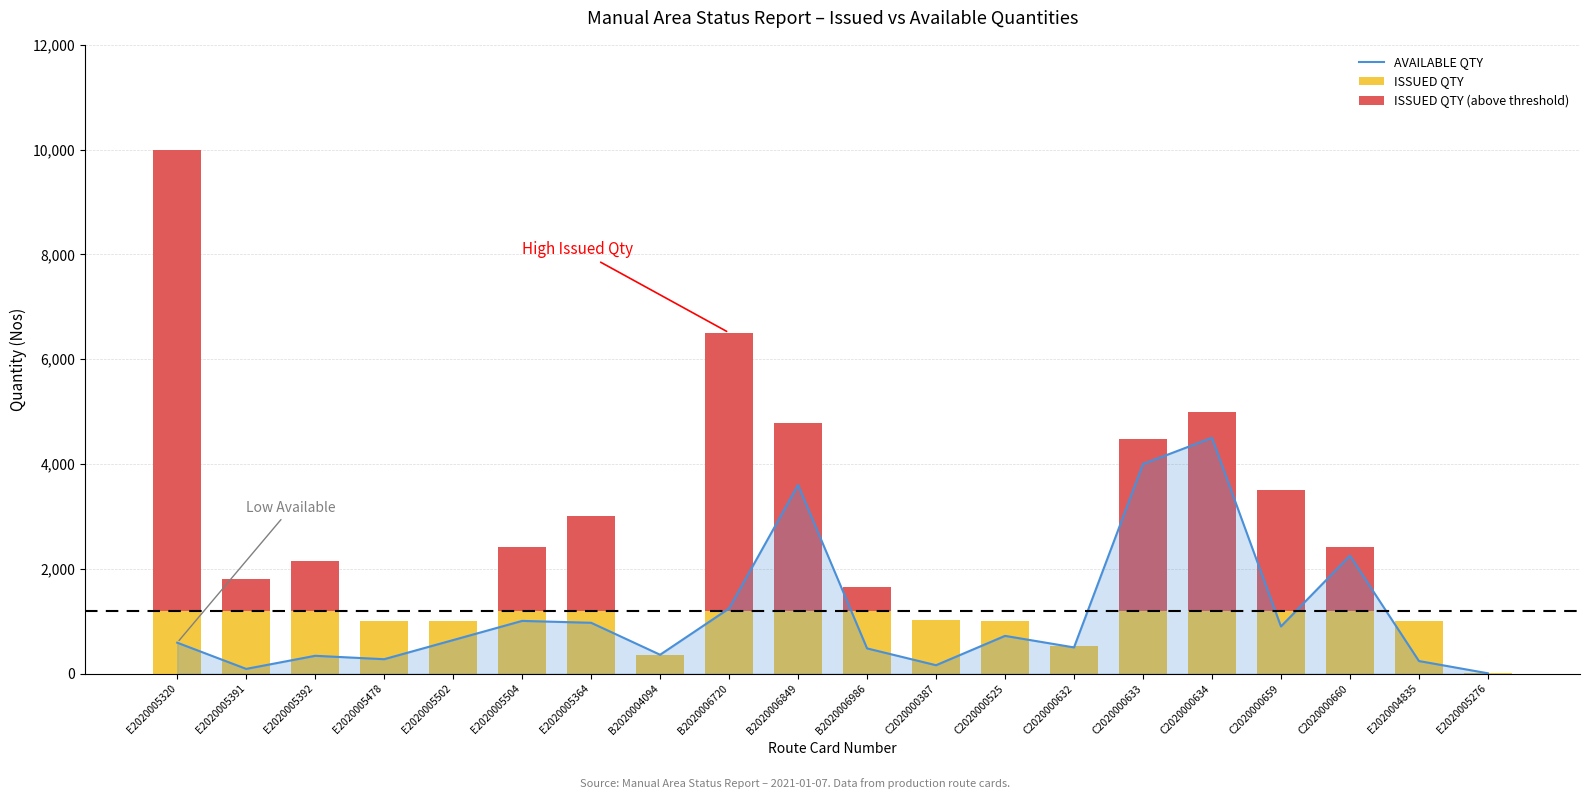

What is the difference between the second highest and minimum values?

3994